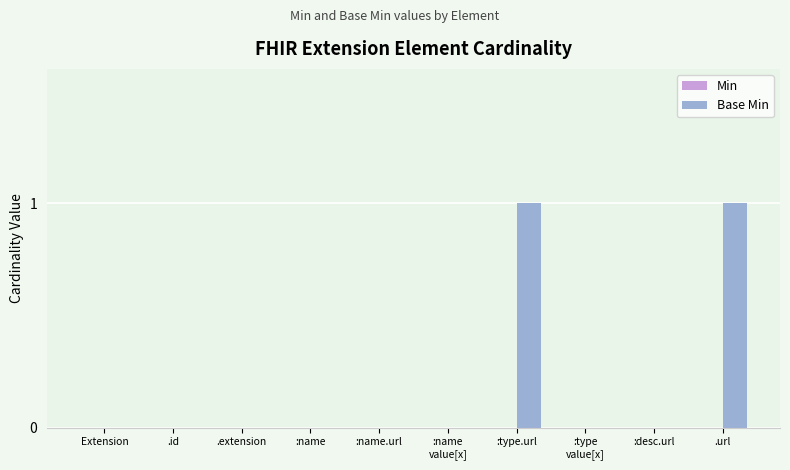

What is the change in value from .id to .url?

+1